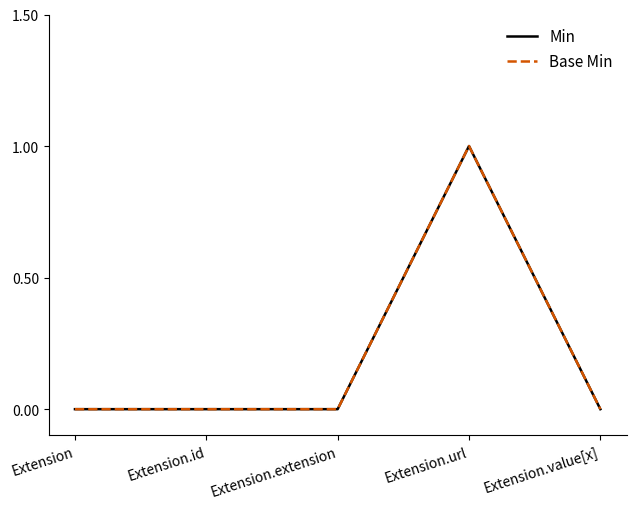

True or false: Min and Base Min cross at least once.

False